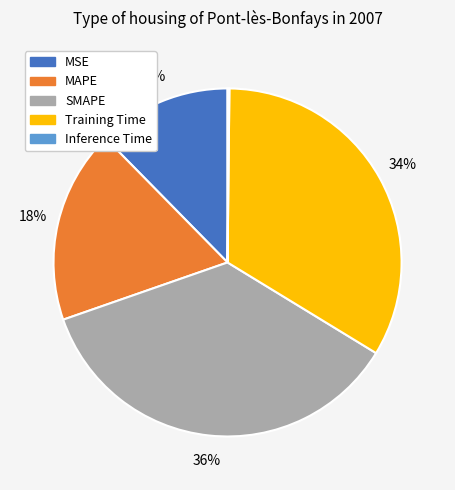

Does Training Time account for over 50% of the chart?

No